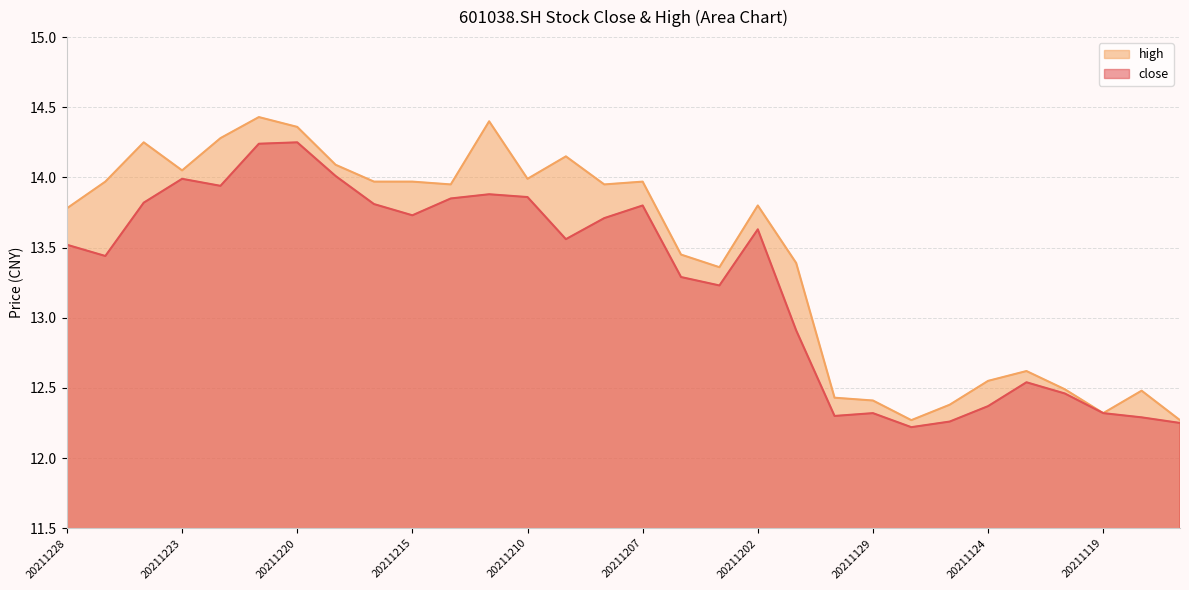

What is the minimum value shown in the chart?

12.2